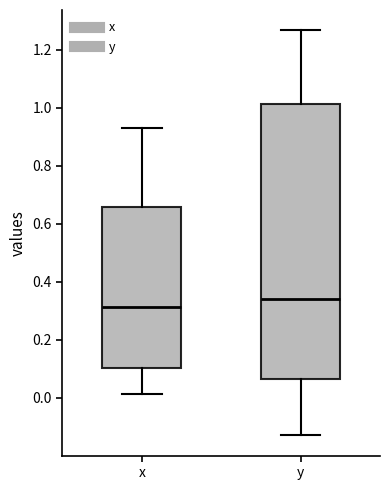

Comparing the boxes themselves (not the whiskers), which one is the tallest?

y